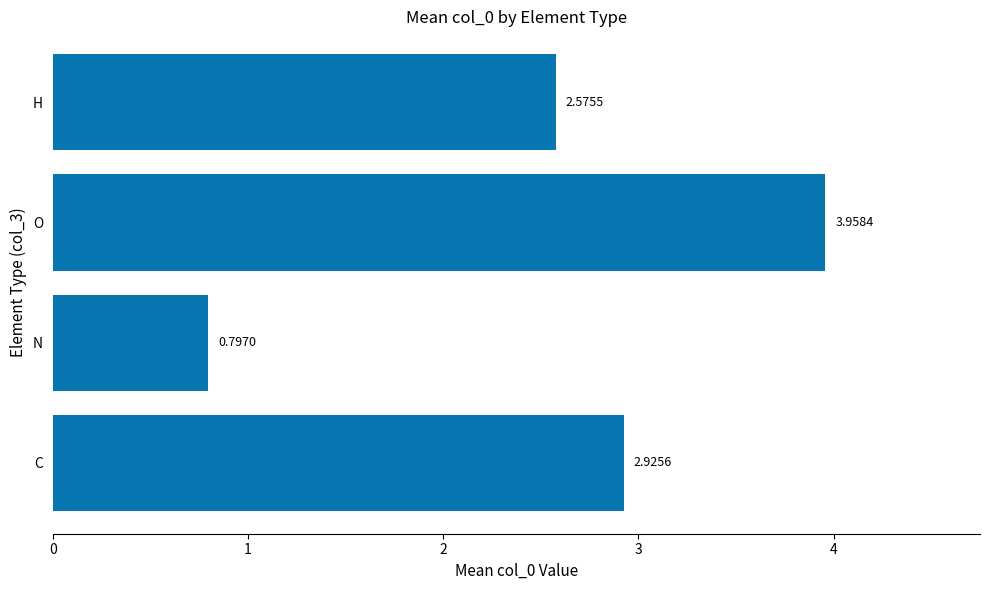

What is the difference between the maximum and second lowest values?

1.4